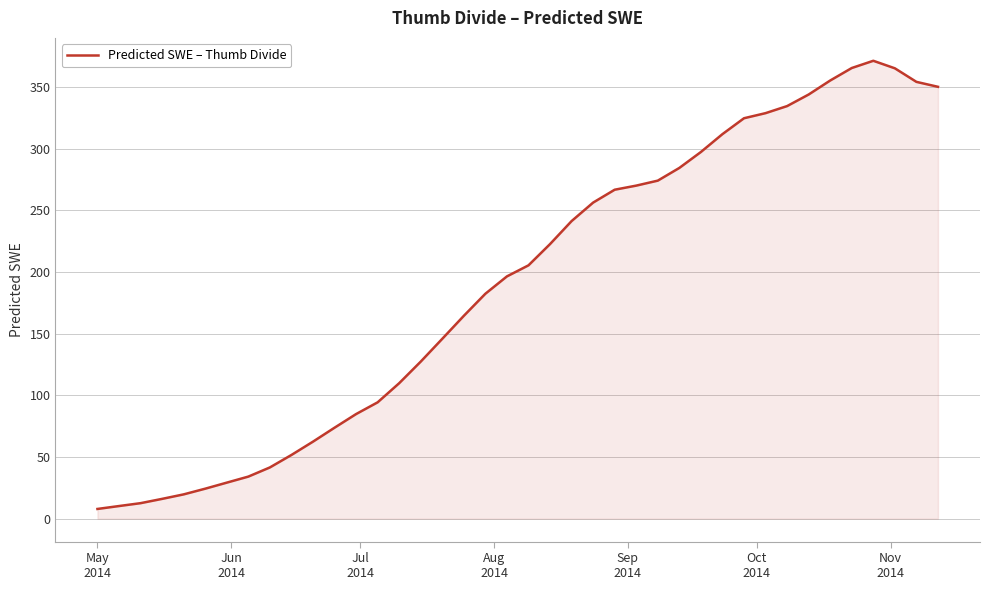

What is the maximum value shown in the chart?

371.4